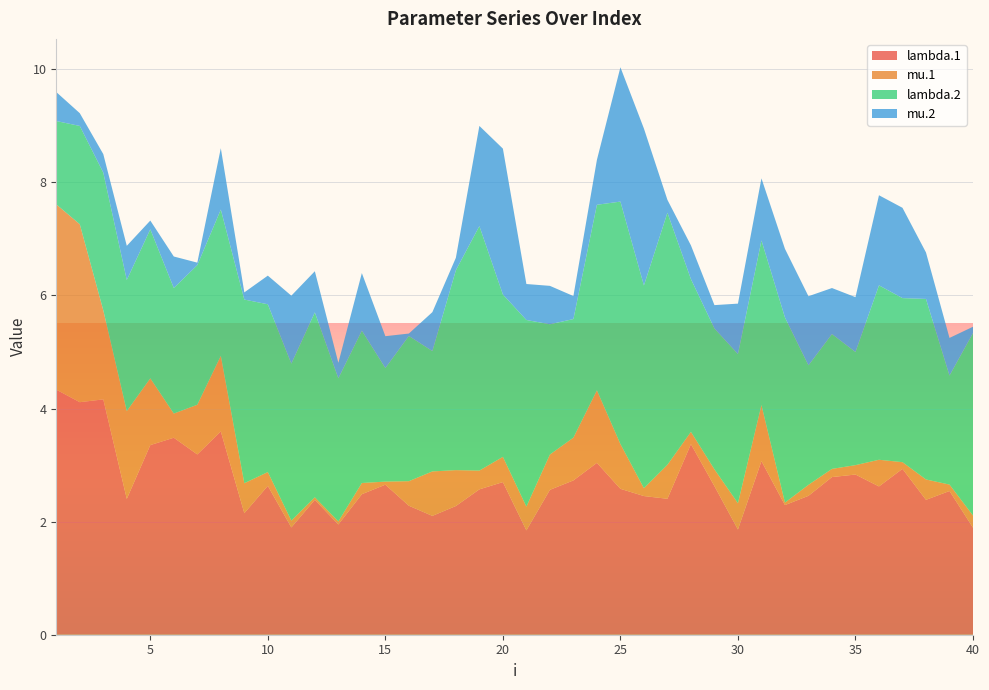

Reading left to right, transcribe all the data shown in this chart.

lambda.1: 1=4.3	2=4.1	3=4.2	4=2.4	5=3.4	6=3.5	7=3.2	8=3.6	9=2.1	10=2.6	11=1.9	12=2.4	13=1.9	14=2.5	15=2.7	16=2.3	17=2.1	18=2.3	19=2.6	20=2.7	21=1.8	22=2.6	23=2.7	24=3.0	25=2.6	26=2.5	27=2.4	28=3.4	29=2.6	30=1.9	31=3.1	32=2.3	33=2.5	34=2.8	35=2.8	36=2.6	37=2.9	38=2.4	39=2.5	40=1.9
mu.1: 1=3.3	2=3.1	3=1.6	4=1.6	5=1.2	6=0.4	7=0.9	8=1.3	9=0.5	10=0.2	11=0.1	12=0.0	13=0.1	14=0.2	15=0.1	16=0.4	17=0.8	18=0.6	19=0.3	20=0.4	21=0.4	22=0.6	23=0.8	24=1.3	25=0.8	26=0.1	27=0.6	28=0.2	29=0.3	30=0.5	31=1.0	32=0.0	33=0.2	34=0.1	35=0.2	36=0.5	37=0.1	38=0.4	39=0.1	40=0.2
lambda.2: 1=1.5	2=1.7	3=2.4	4=2.3	5=2.6	6=2.2	7=2.5	8=2.6	9=3.2	10=3.0	11=2.8	12=3.3	13=2.5	14=2.7	15=2.0	16=2.6	17=2.1	18=3.5	19=4.3	20=2.9	21=3.3	22=2.3	23=2.1	24=3.3	25=4.3	26=3.6	27=4.5	28=2.7	29=2.5	30=2.6	31=2.9	32=3.3	33=2.1	34=2.4	35=2.0	36=3.1	37=2.9	38=3.2	39=1.9	40=3.2
mu.2: 1=0.5	2=0.2	3=0.3	4=0.6	5=0.2	6=0.6	7=0.0	8=1.1	9=0.1	10=0.5	11=1.2	12=0.7	13=0.3	14=1.0	15=0.6	16=0.0	17=0.7	18=0.2	19=1.8	20=2.6	21=0.6	22=0.7	23=0.4	24=0.8	25=2.4	26=2.8	27=0.2	28=0.6	29=0.4	30=0.9	31=1.1	32=1.2	33=1.2	34=0.8	35=1.0	36=1.6	37=1.6	38=0.8	39=0.7	40=0.1